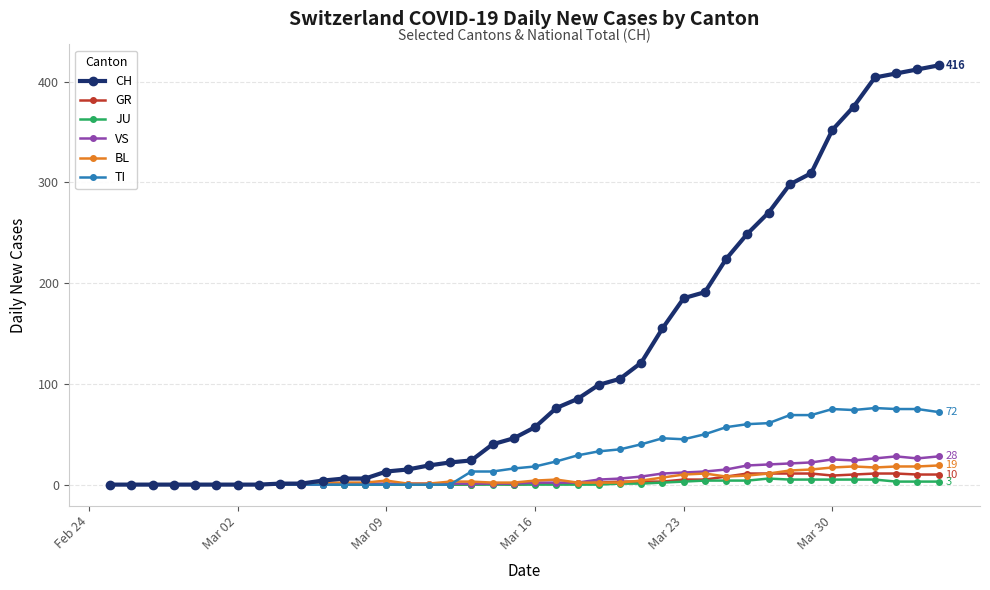

What is the highest value of the VS series?

28